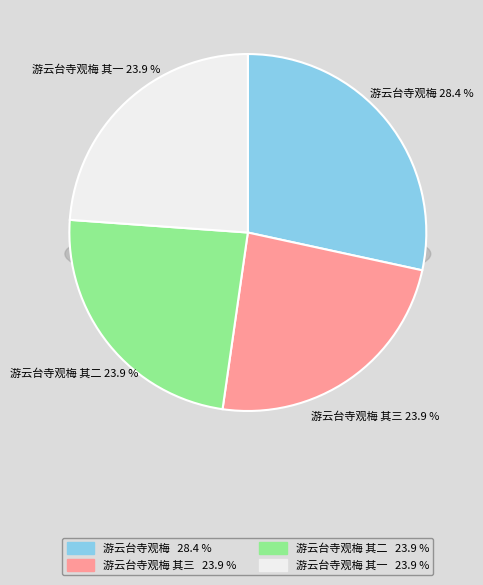

Rank the categories by value from lowest to highest.

游云台寺观梅 其二, 游云台寺观梅 其一, 游云台寺观梅 其三, 游云台寺观梅